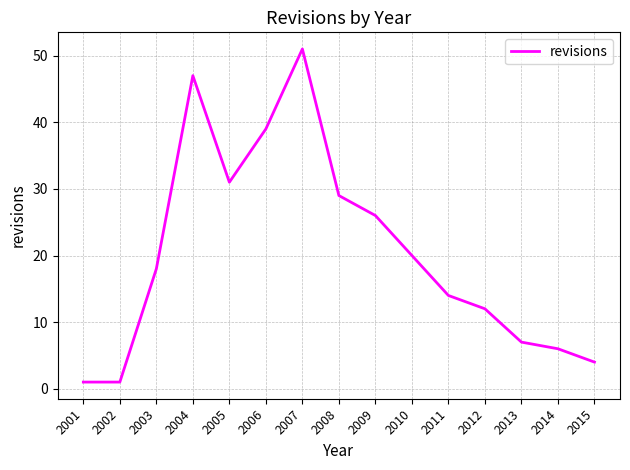

Between 2010 and 2014, which is larger?

2010